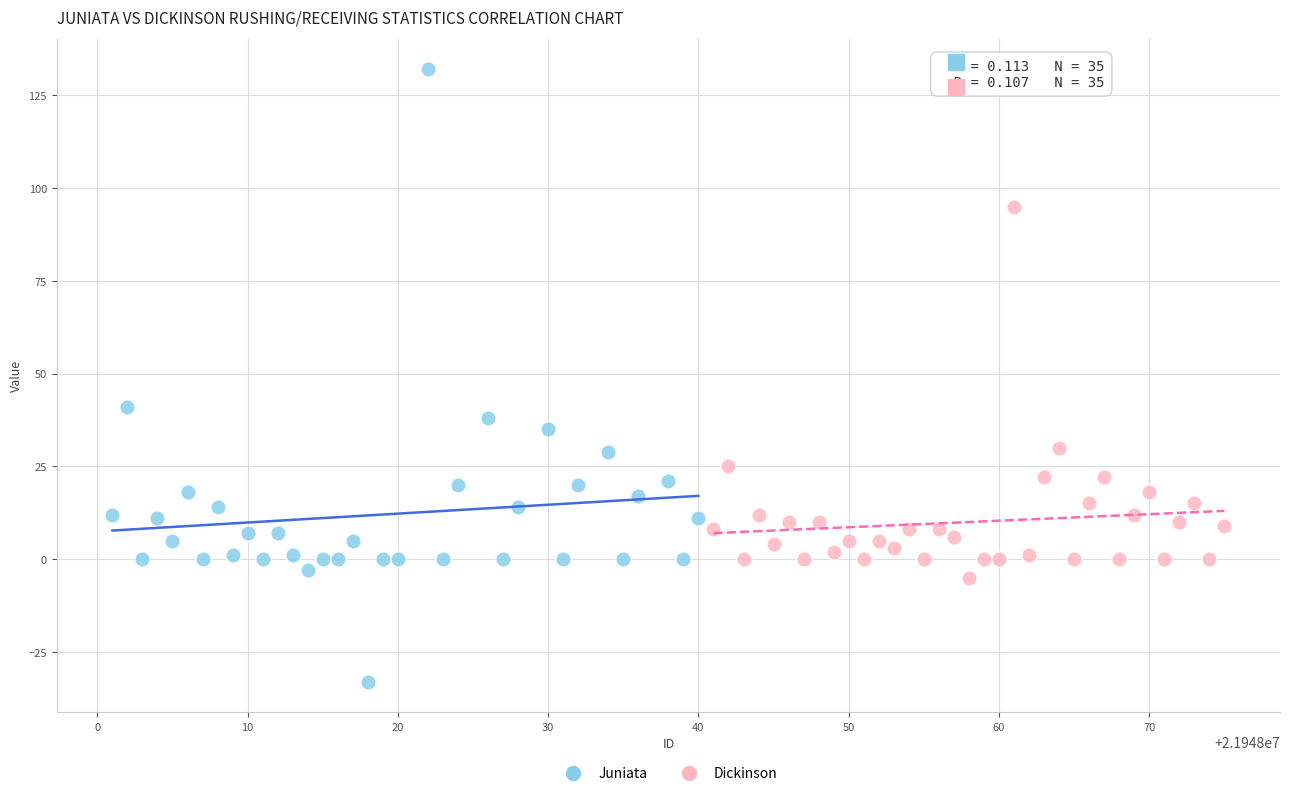

Which series has the largest Y range (max minus min)?

Juniata